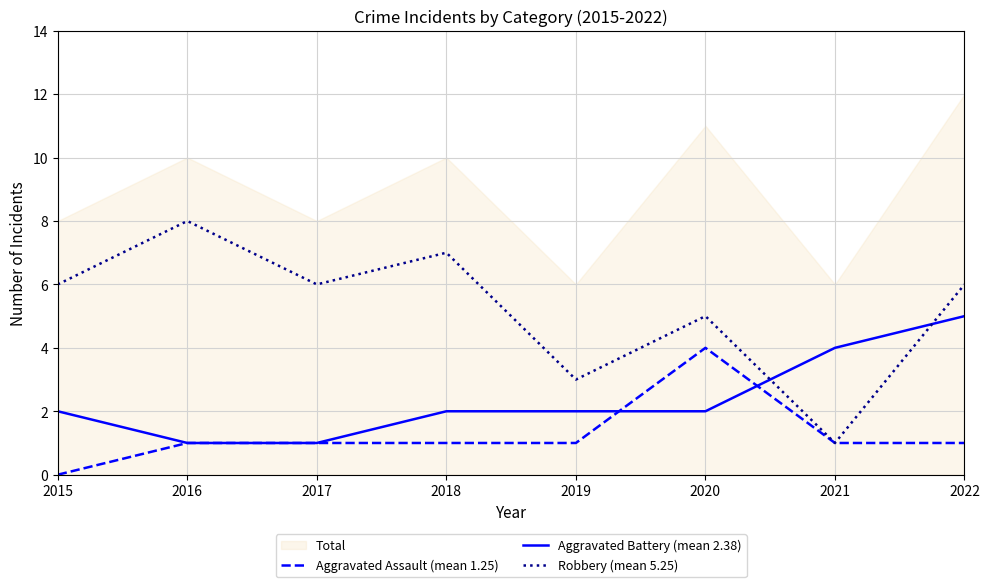

What is the difference between the highest and lowest values at 2017?

5